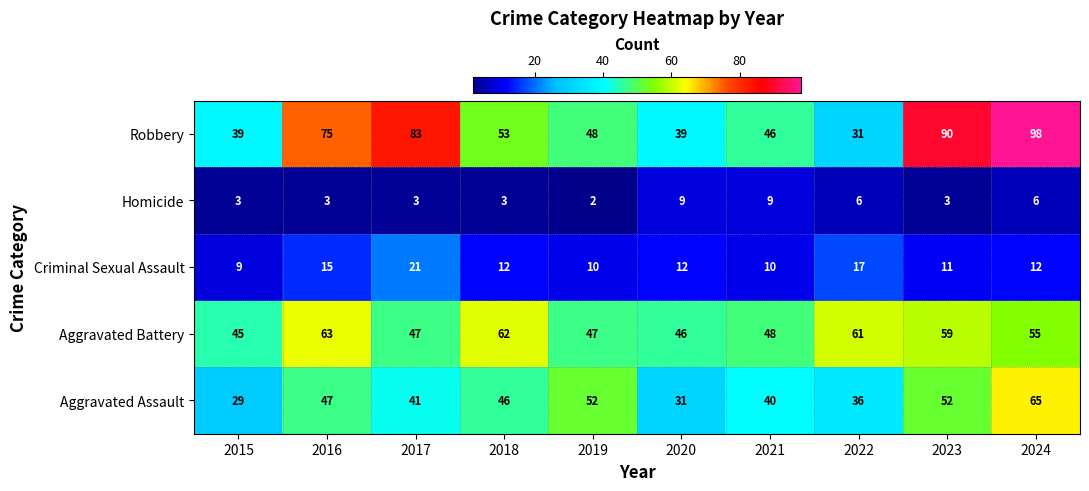

The Robbery series shows 15 at 2021. True or false?

False